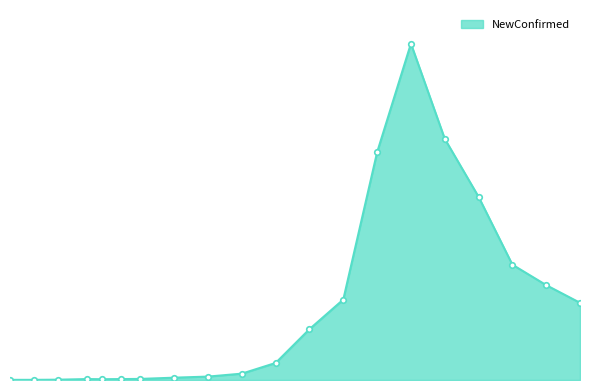

How many interior local valleys (lower than both neighbors) does the data have?

1